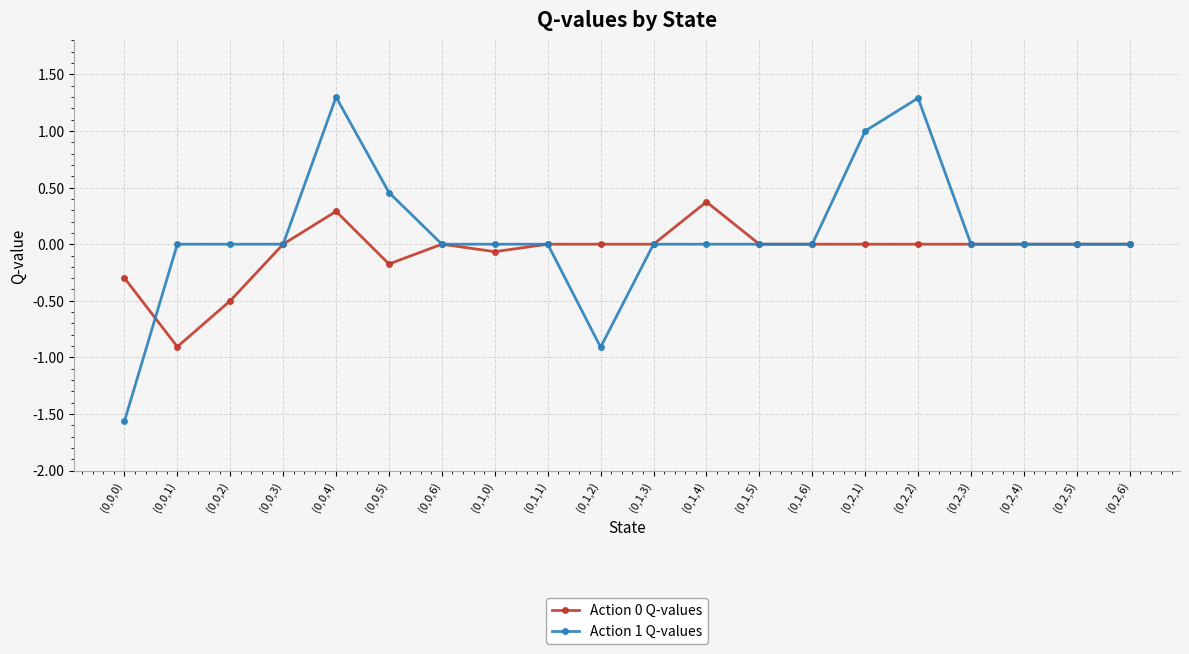

How many Action 1 Q-values values are between 0 and 1?

16